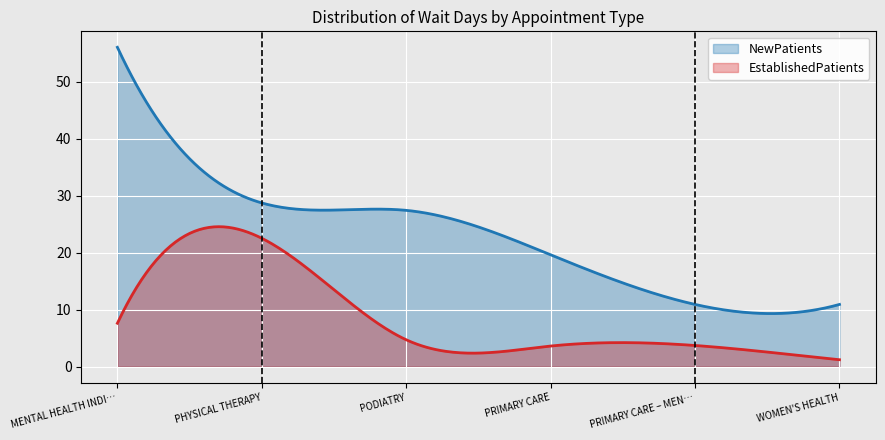

True or false: EstablishedPatients has a value of 1.2 at WOMEN'S HEALTH.

True